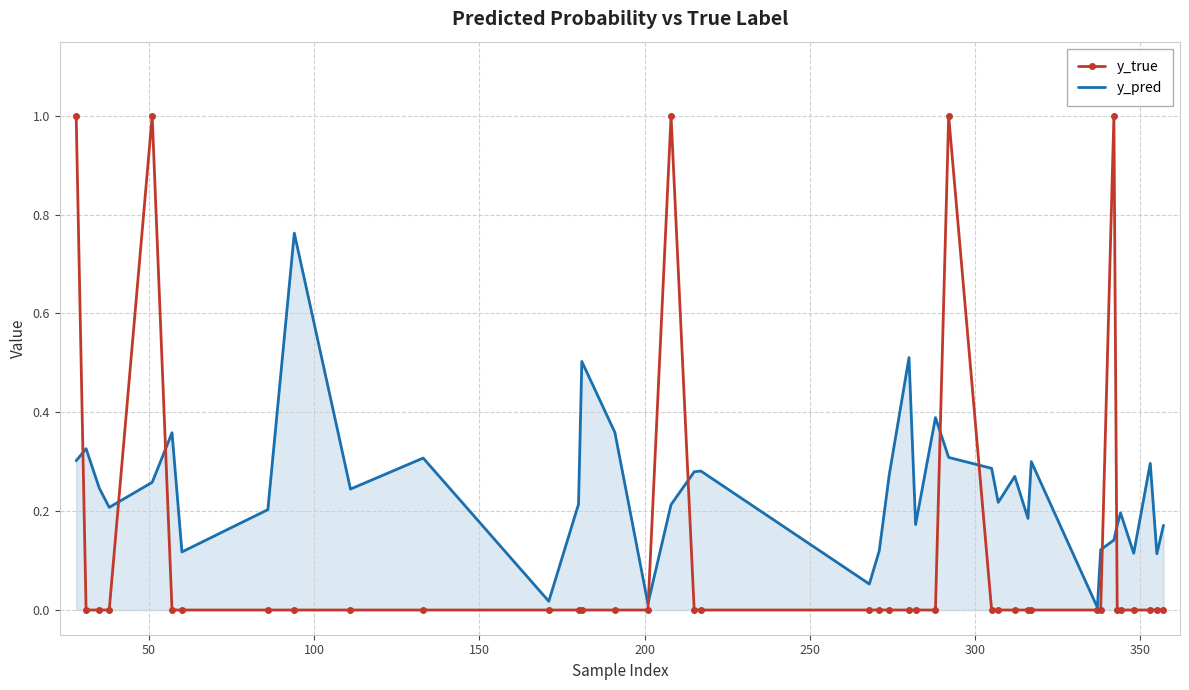

Which series has the largest range (max minus min)?

y_true